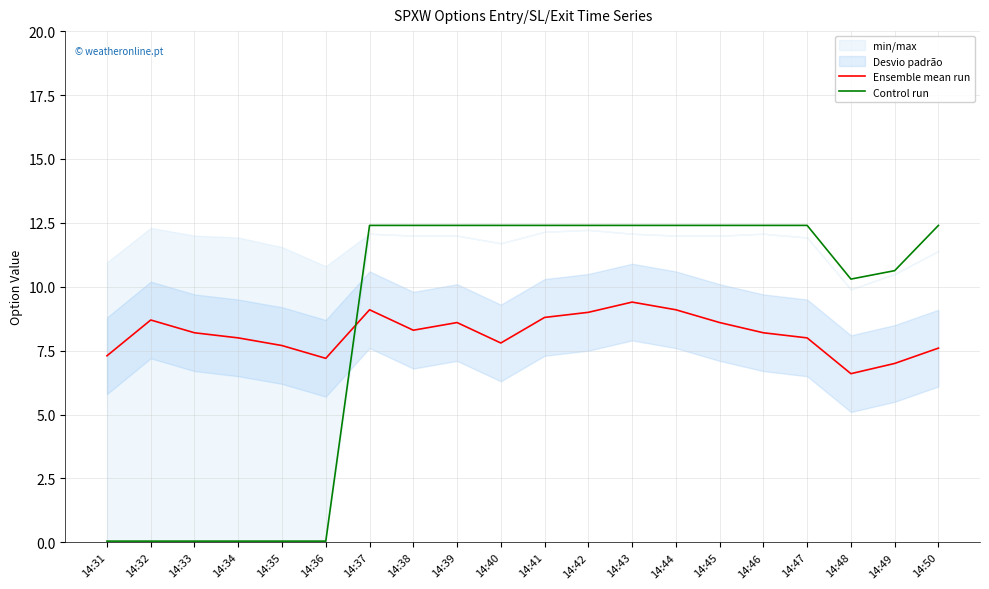

The value of Control run at 14:47 is 12.4. True or false?

True